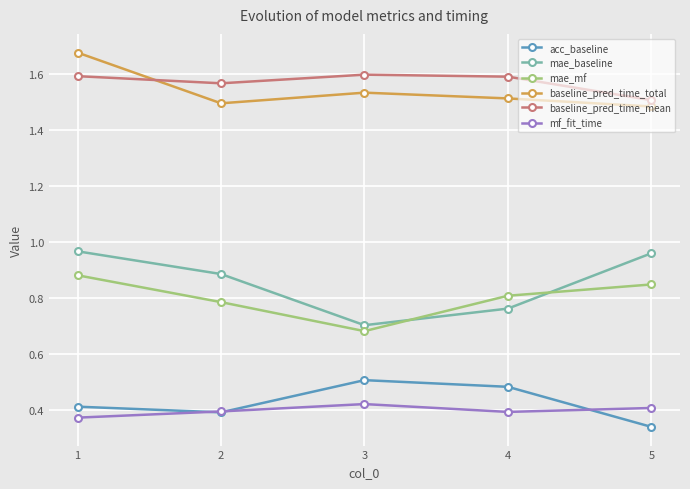

What is the spread (max minus min) of values at 1?

1.3